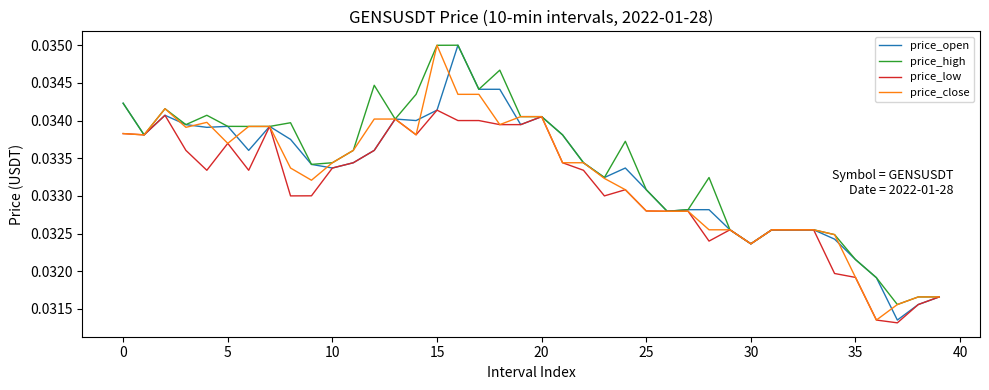

What are all the series names shown in the legend?

price_open, price_high, price_low, price_close